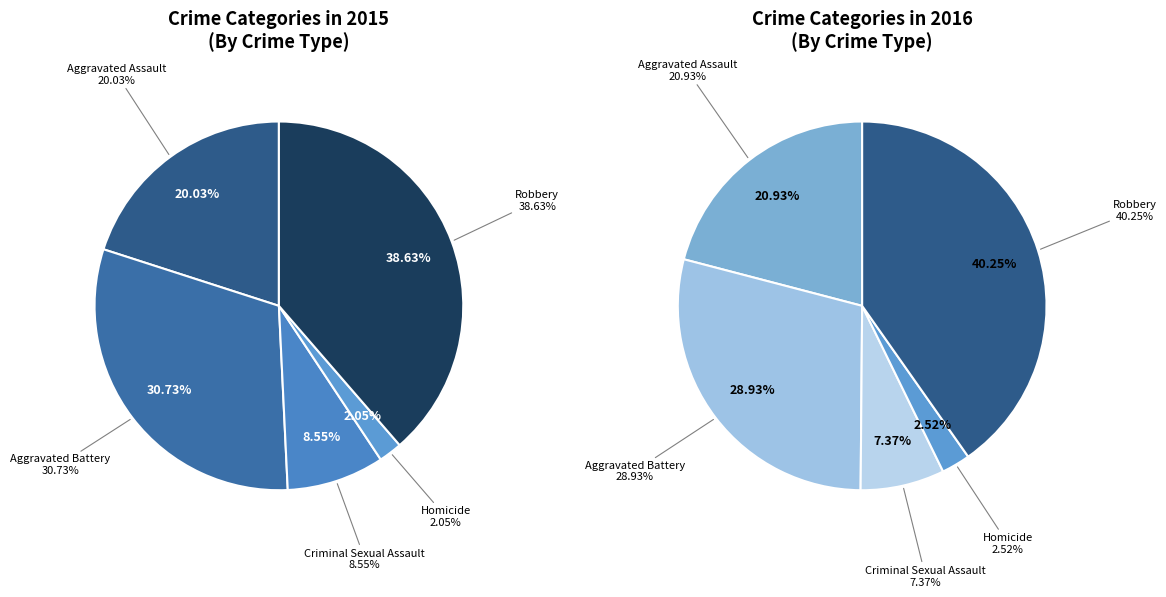

How many slices are in this pie chart?

5